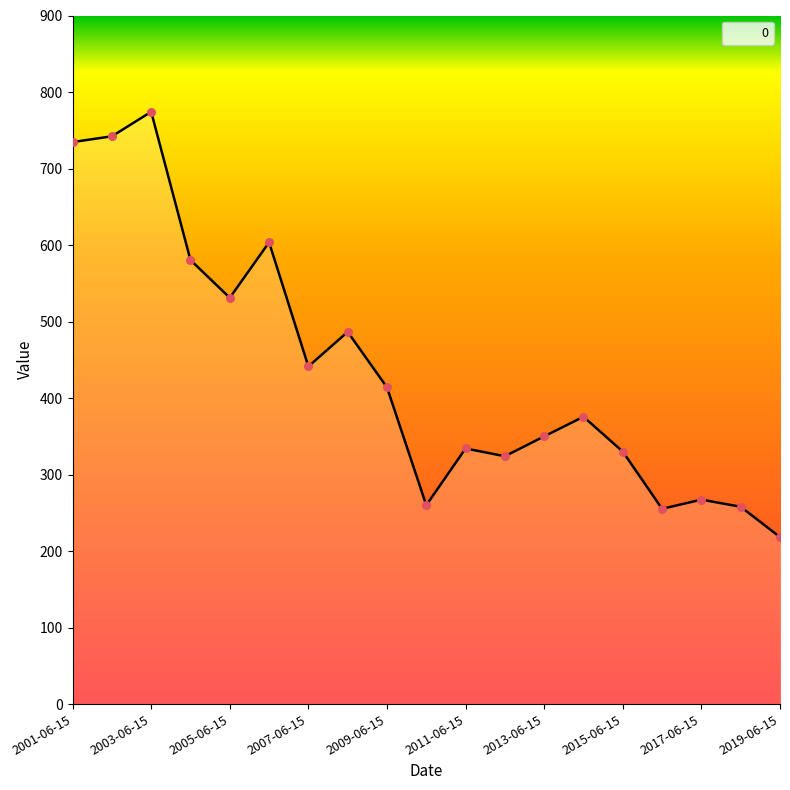

What is the minimum value shown in the chart?

218.3